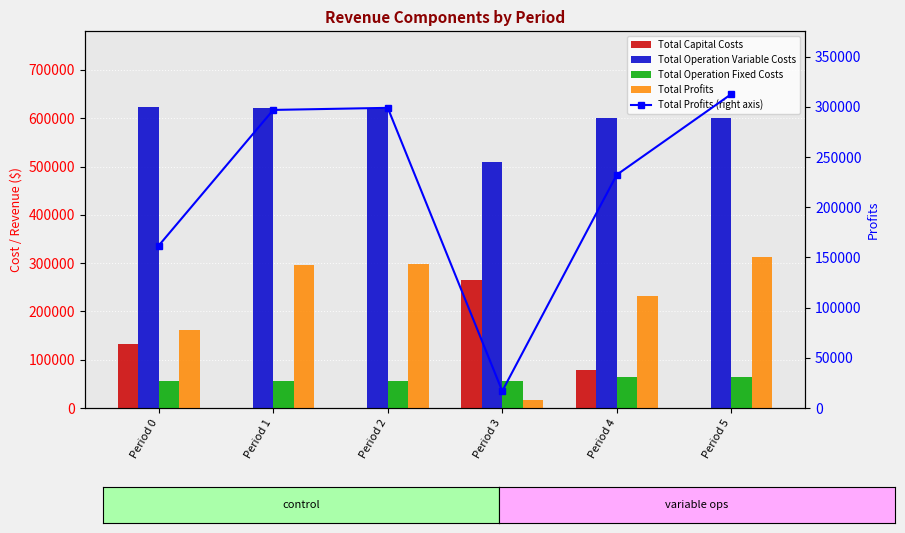

At which label does Total Capital Costs reach its peak?

Period 3